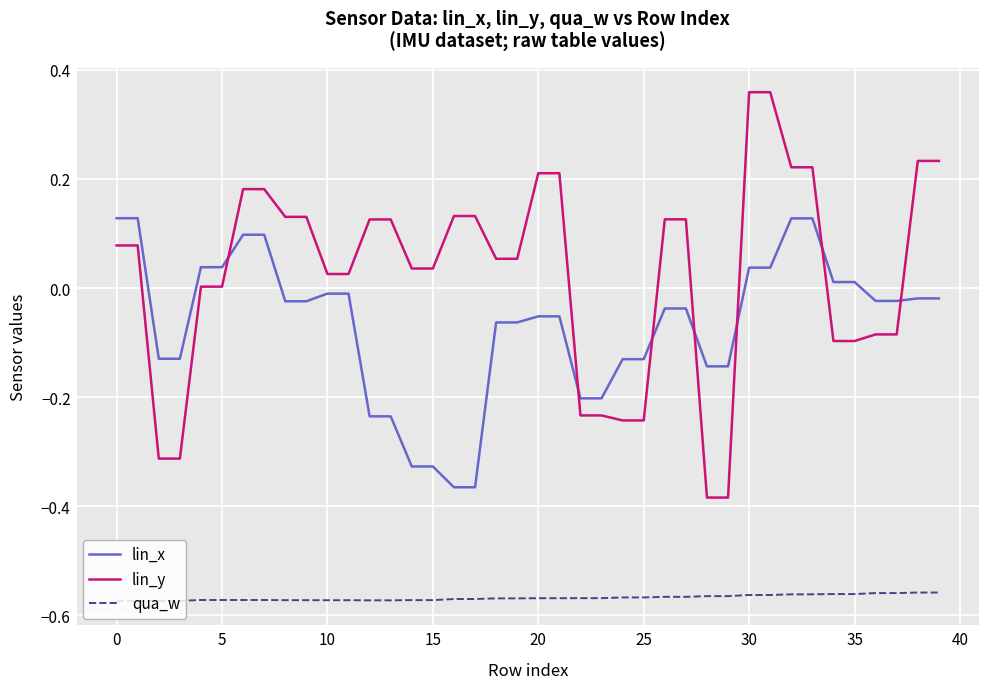

Does the chart have visible grid lines?

Yes